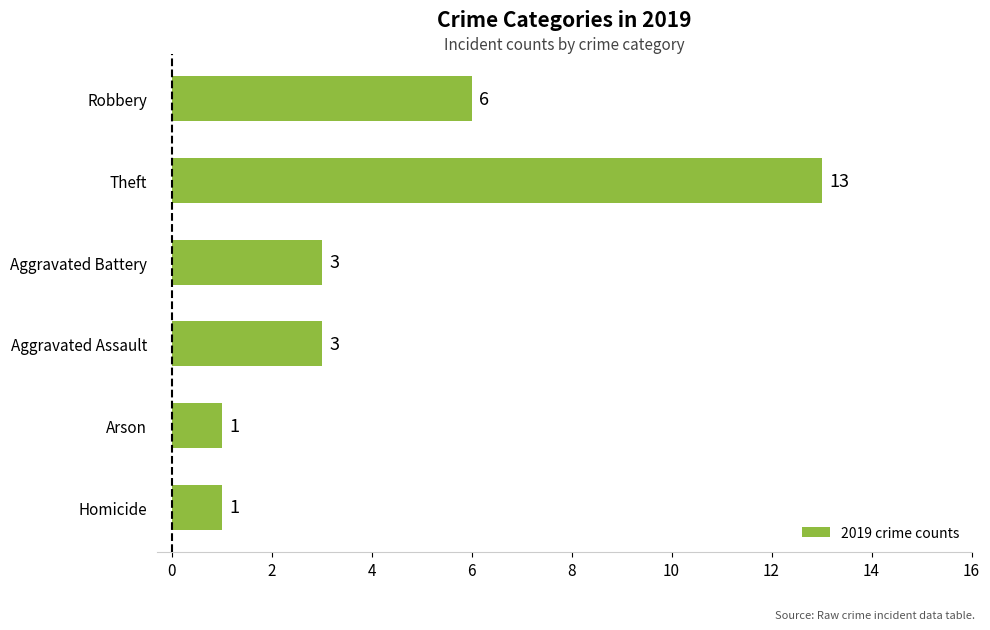

What is the difference between the maximum and minimum values?

12